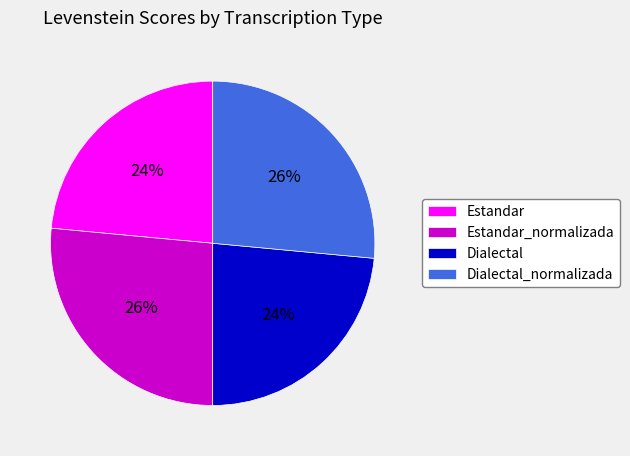

Is Dialectal_normalizada the majority of the pie?

No